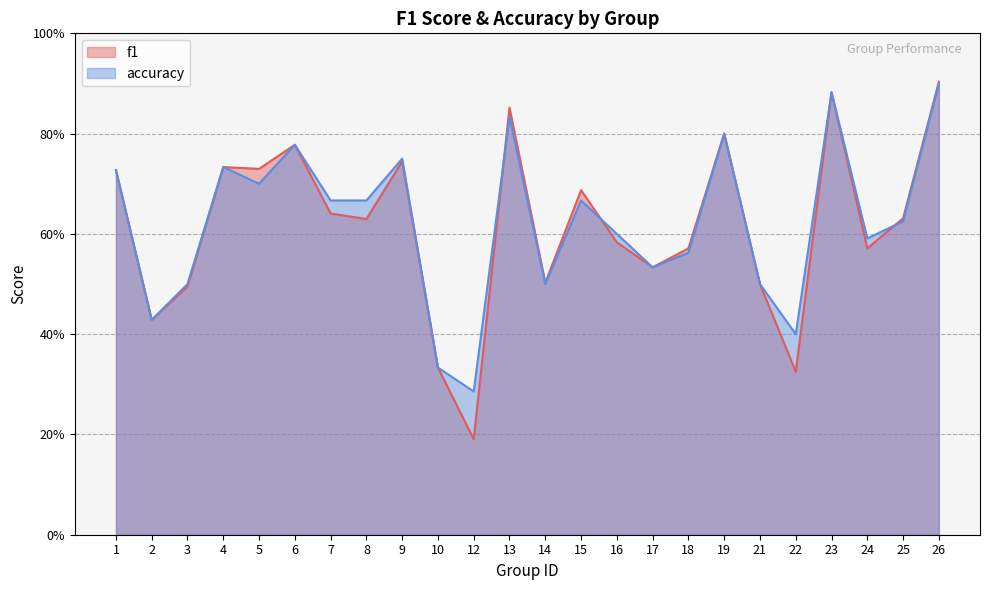

After their last crossing, which series has the higher values: accuracy or f1?

f1